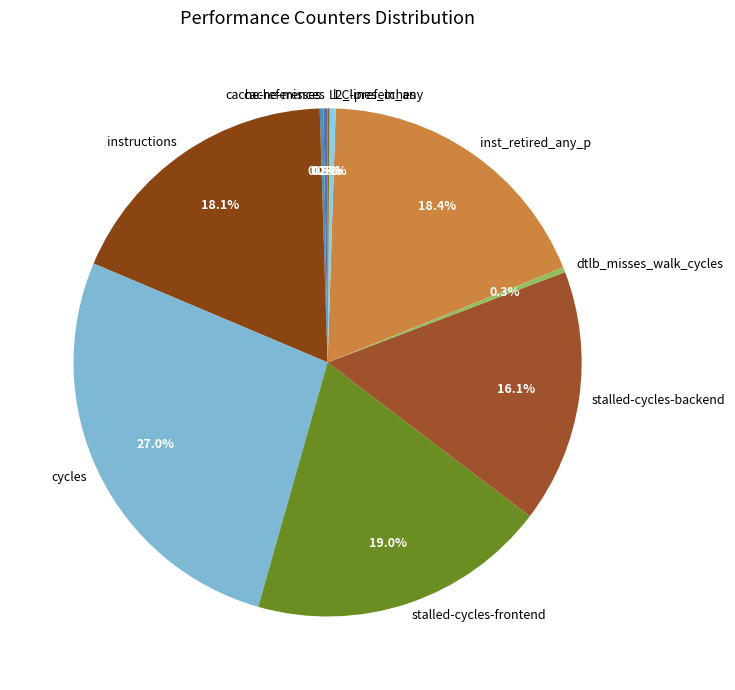

To the nearest percent, what is the difference between the largest and smallest slice percentages?

27%